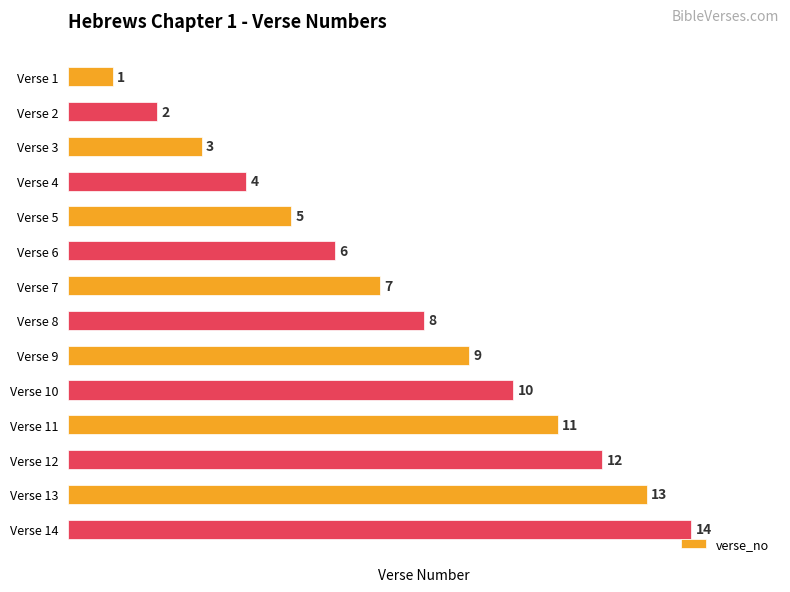

List the labels in order of value, largest first.

Verse 14, Verse 13, Verse 12, Verse 11, Verse 10, Verse 9, Verse 8, Verse 7, Verse 6, Verse 5, Verse 4, Verse 3, Verse 2, Verse 1